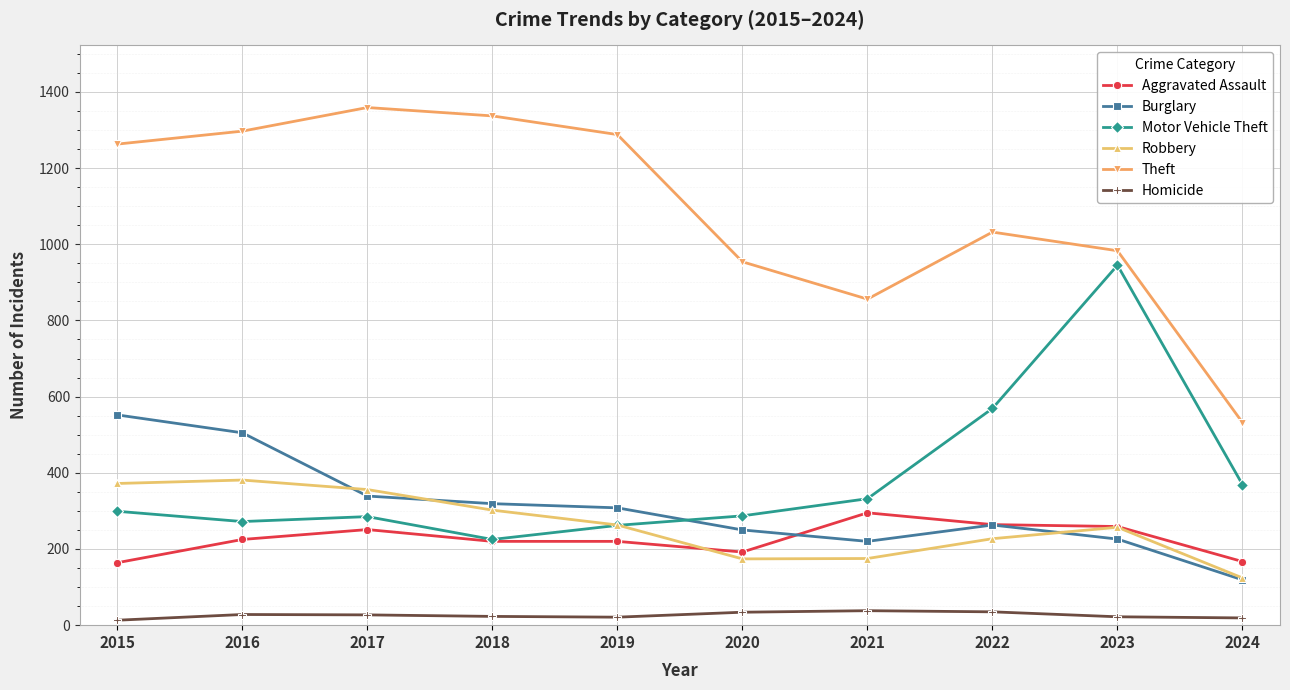

Which series changed the most between 2017 and 2022?

Theft